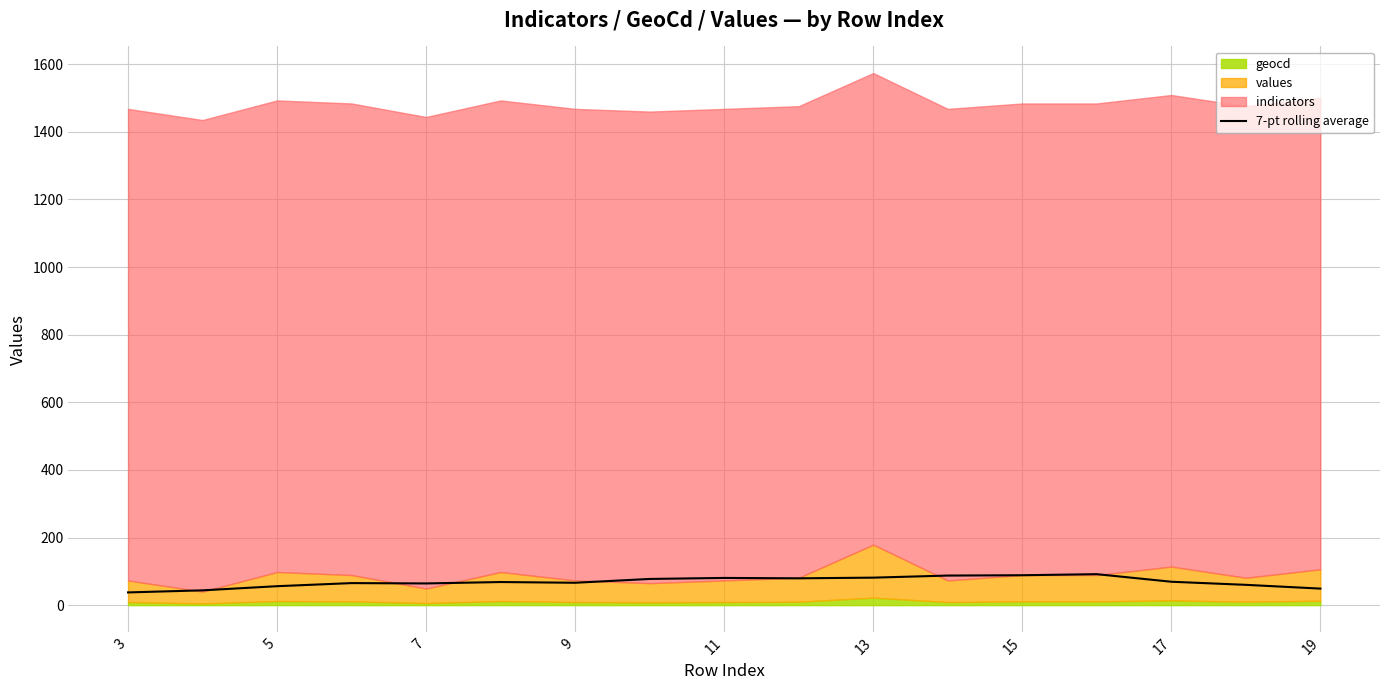

What is the value of the 2nd point from the left?

43.7